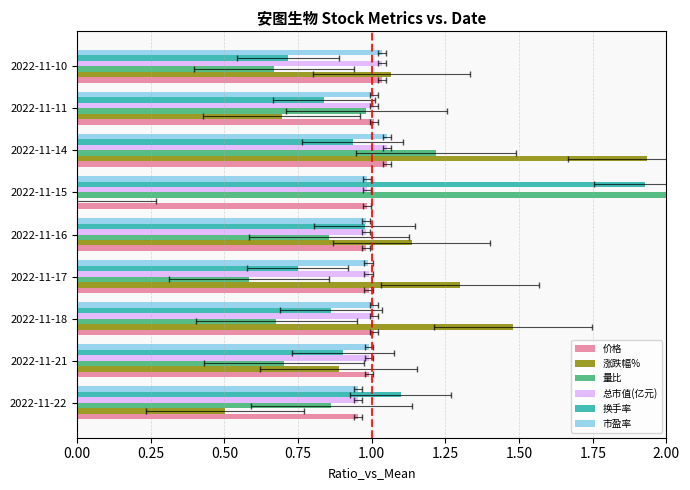

What are all the series names shown in the legend?

价格, 涨跌幅%, 量比, 总市值(亿元), 换手率, 市盈率